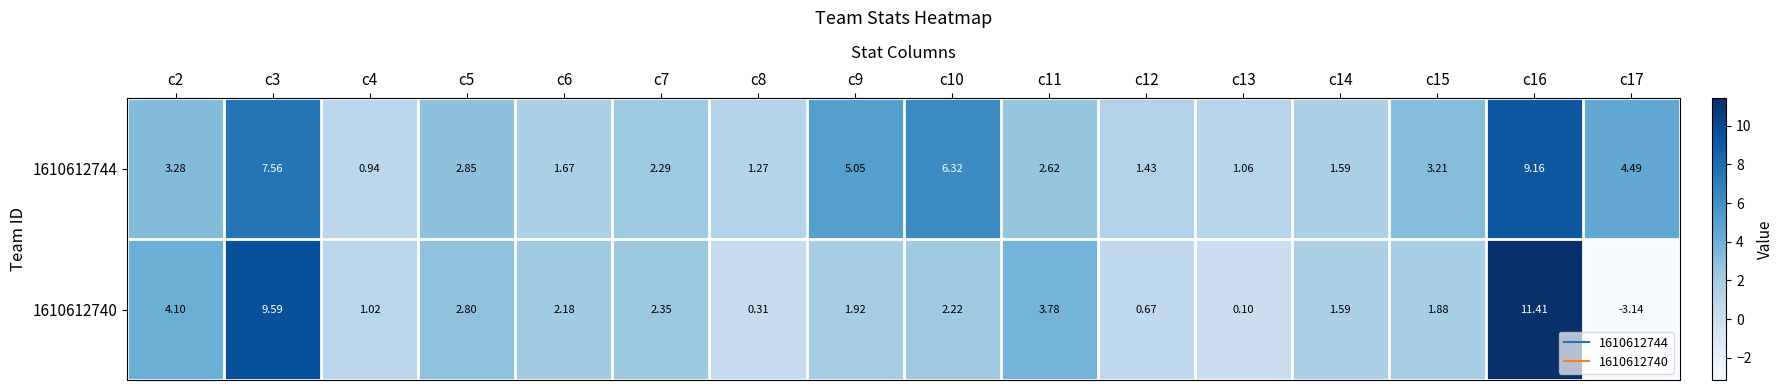

Which series has the largest total across all categories?

1610612744